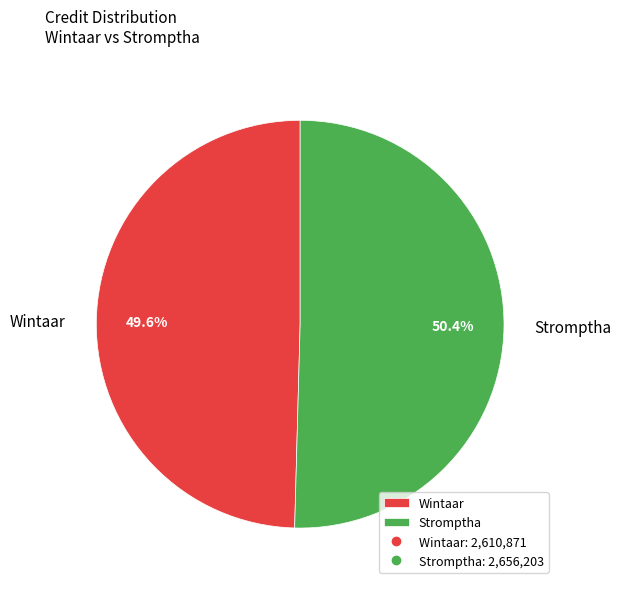

True or false: Wintaar accounts for 50% of the total.

True